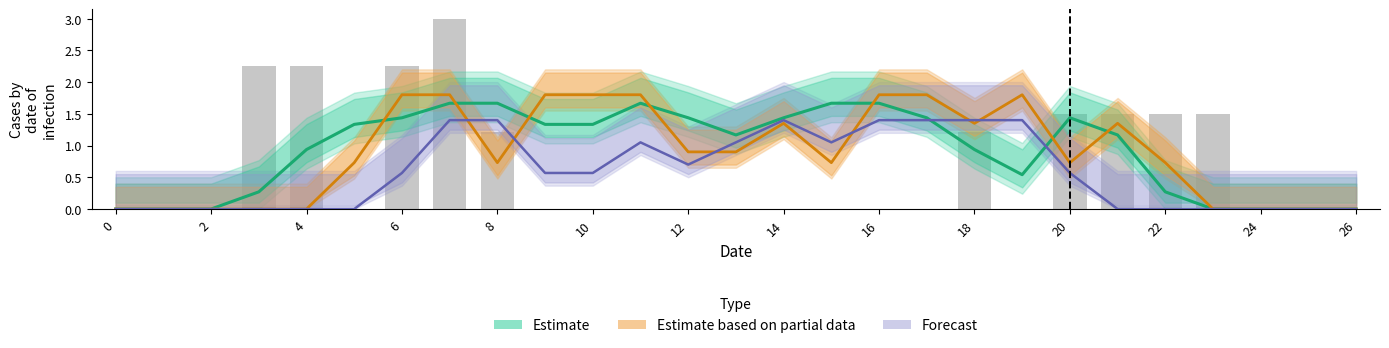

What is the average value of the Estimate series?

0.9